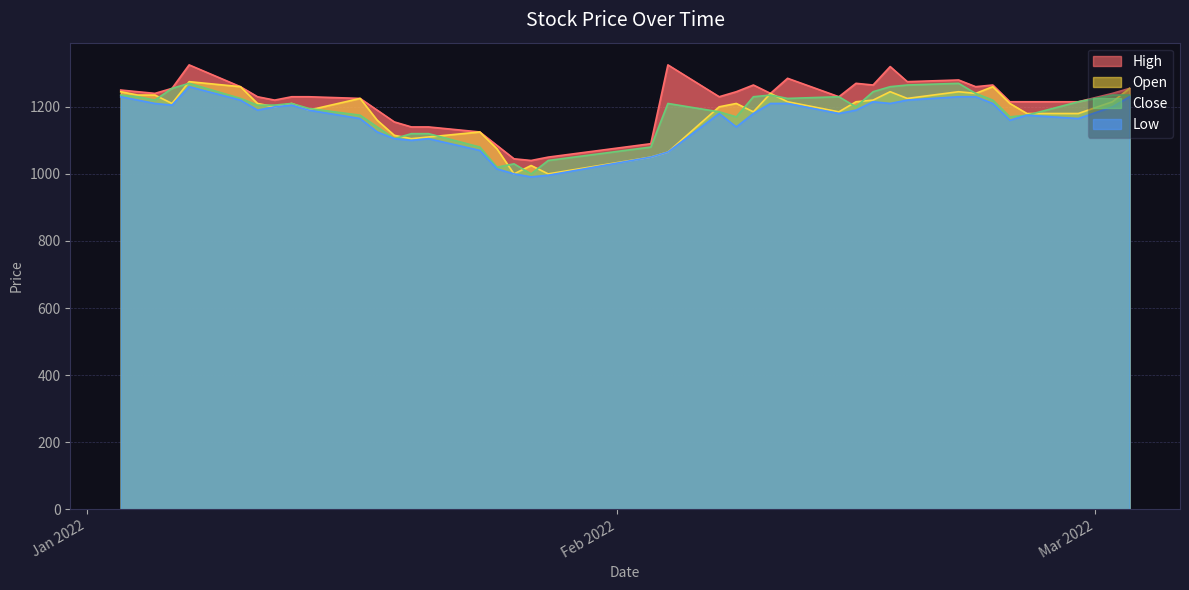

What is the total value across all series at 2022-01-27?

4056